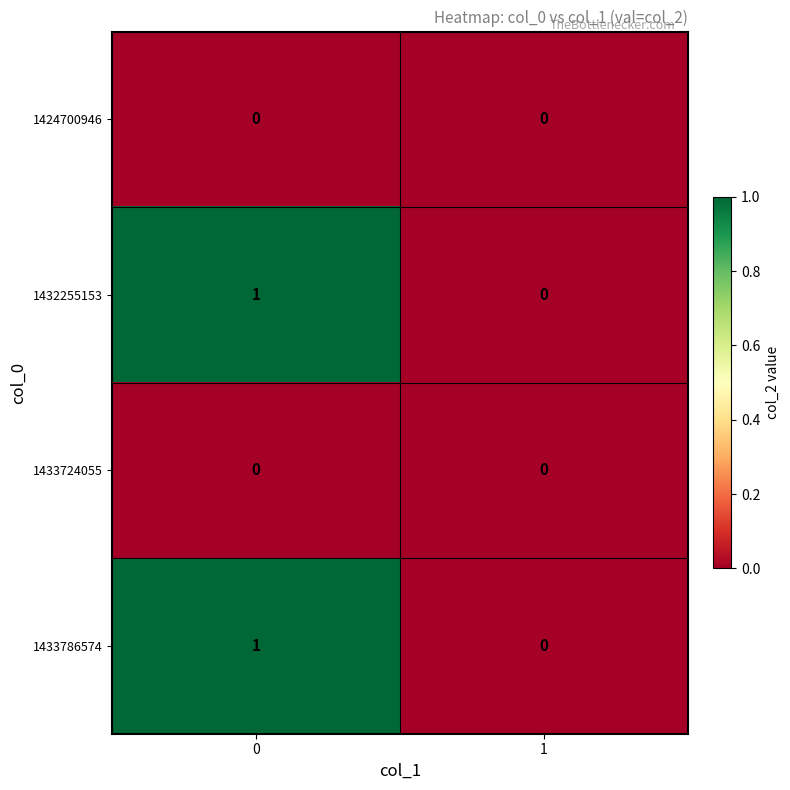

Is it true that 1433786574 equals 0 at 1?

True